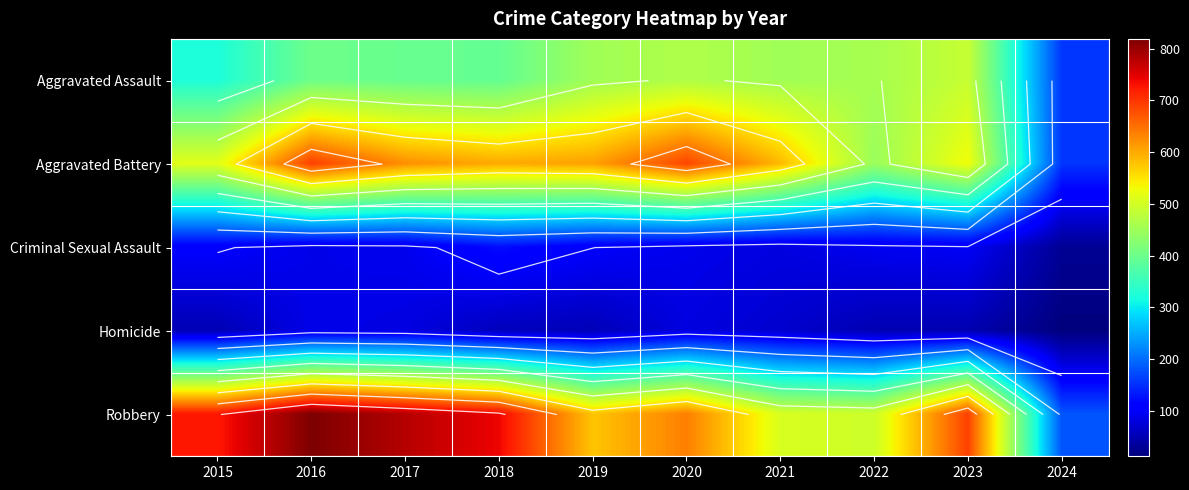

The Criminal Sexual Assault series shows 18 at 2024. True or false?

False